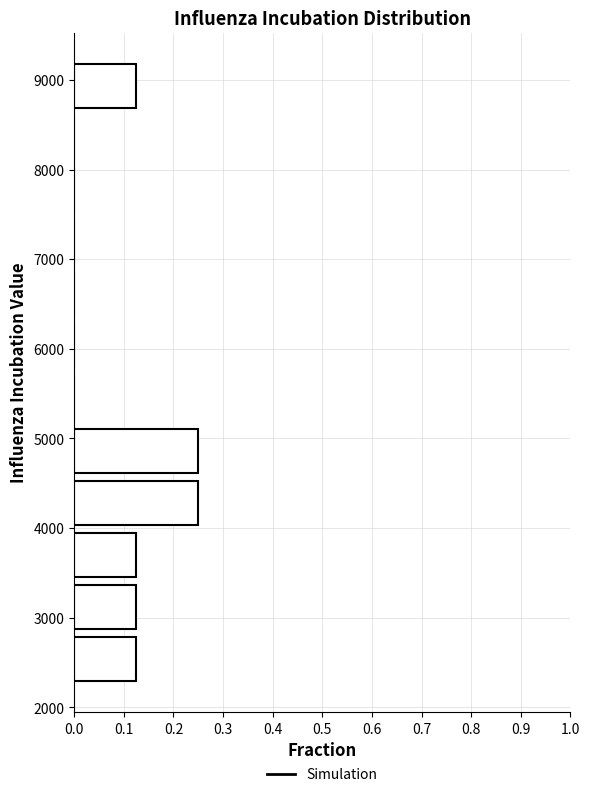

Reading bottom to top, transcribe this chart: for each bar, give the range it covers on the y-axis and its length. Neither the bar edges nor the lengths are printed on the chart, so give them approximately, as read against the axes.

2200 to 2800: 0.13
2800 to 3400: 0.13
3400 to 4000: 0.13
4000 to 4600: 0.25
4600 to 5200: 0.25
5200 to 5700: 0
5700 to 6300: 0
6300 to 6900: 0
6900 to 7500: 0
7500 to 8100: 0
8100 to 8600: 0
8600 to 9200: 0.13